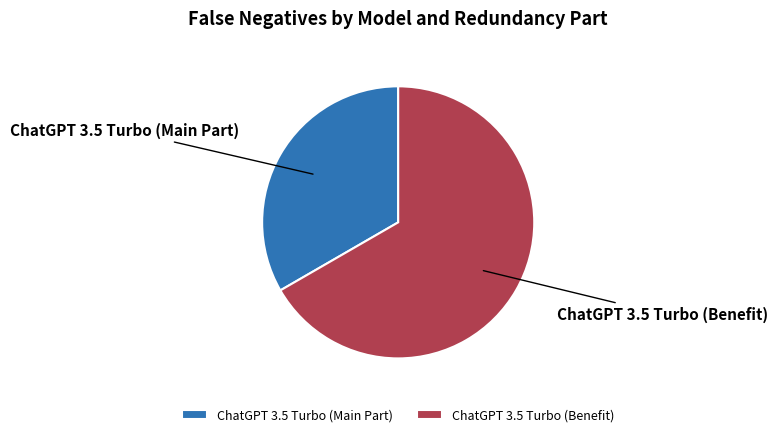

Which slice is the largest?

ChatGPT 3.5 Turbo (Benefit)